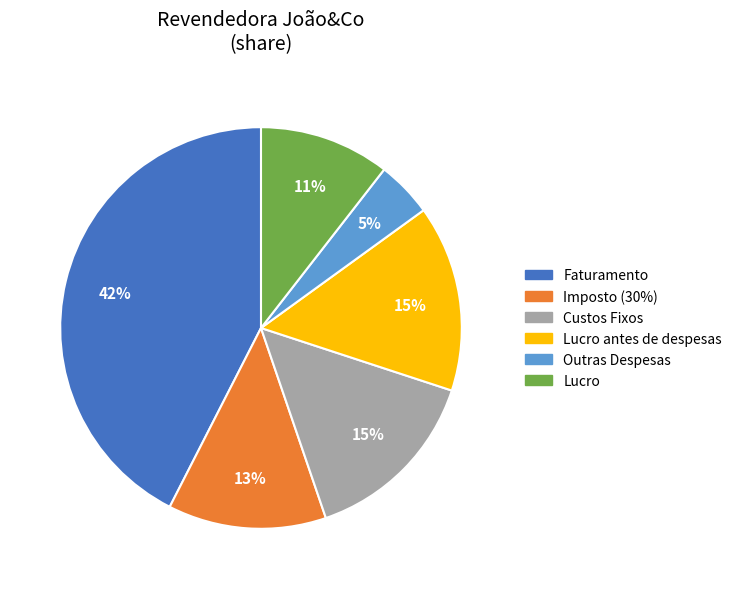

To the nearest percent, what percentage of the pie is Lucro?

11%